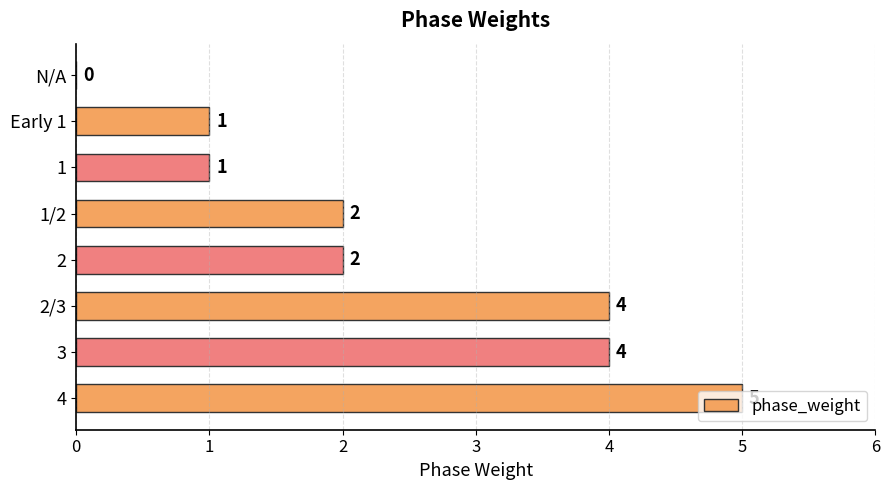

The chart shows a value of 0 at N/A. True or false?

True